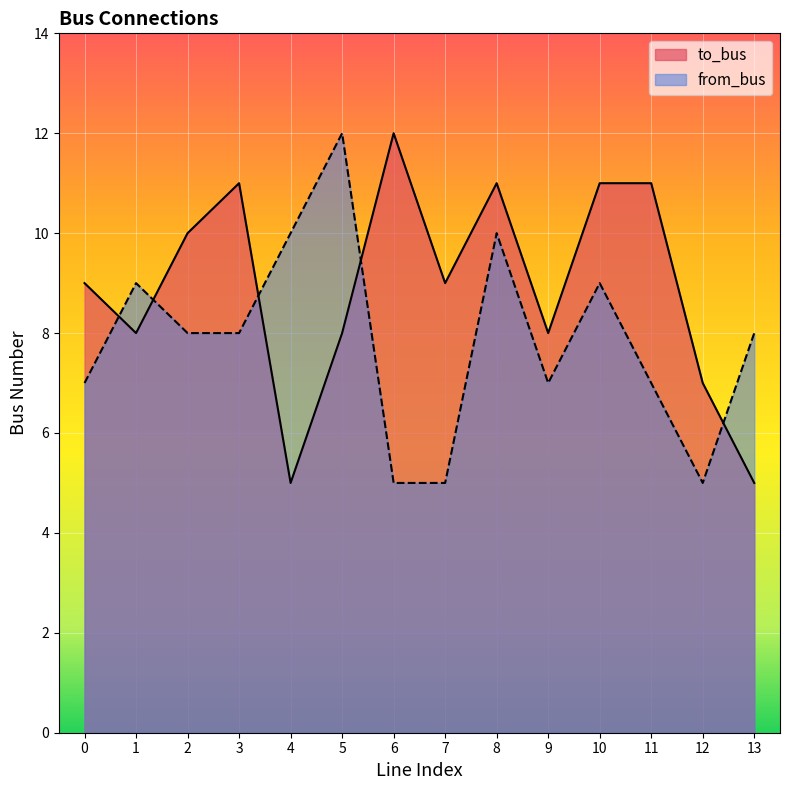

What is the difference between the highest and lowest values at 2?

2